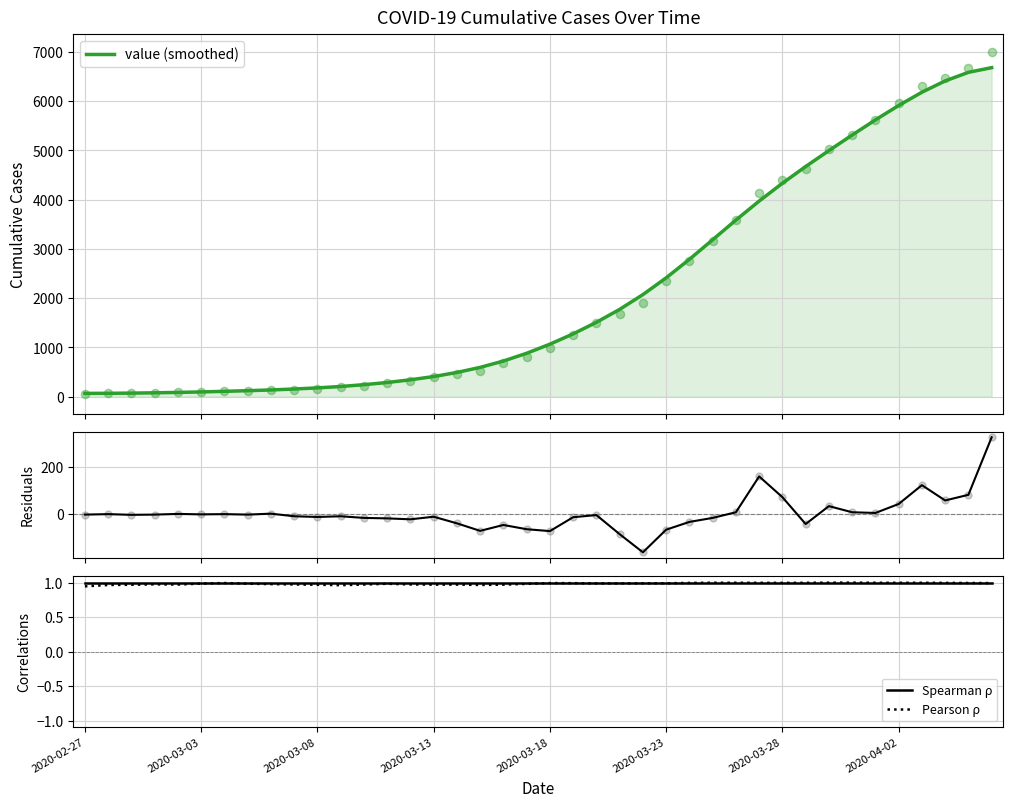

Which series reaches the maximum Y coordinate?

value (smoothed)